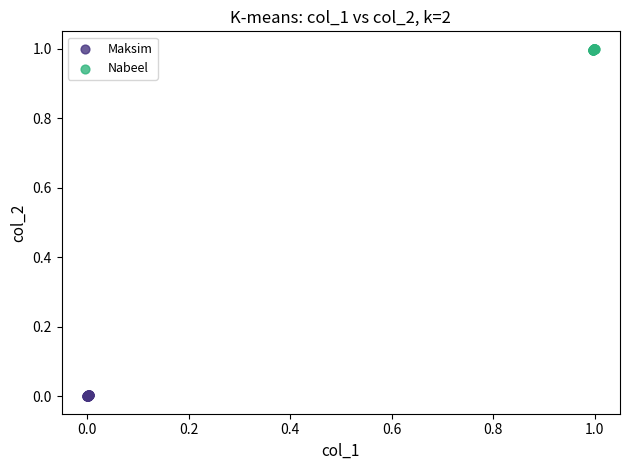

Which series contains the highest Y value?

Nabeel